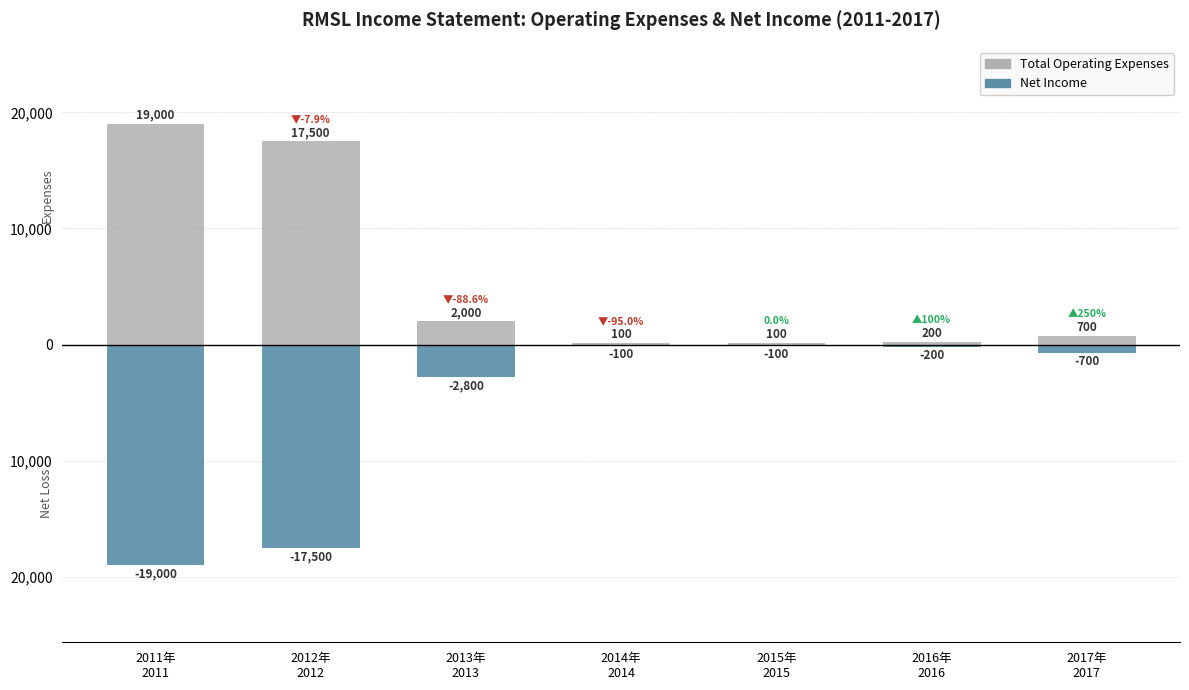

Rank the series by their maximum value, from lowest to highest.

Net Income, Total Operating Expenses